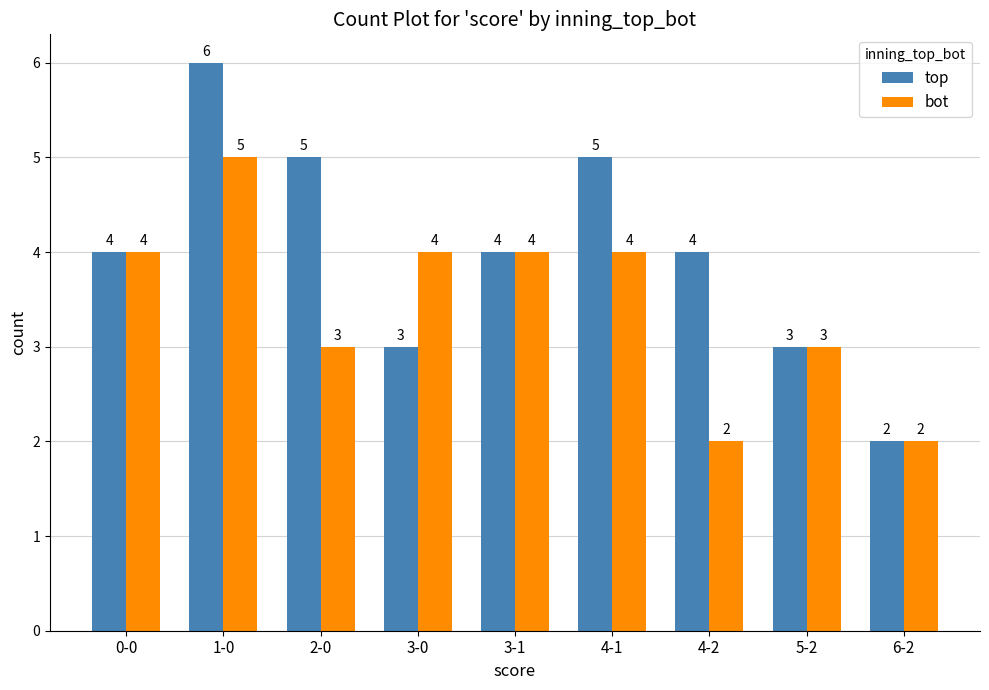

What value does the bot series have at 4-2?

2